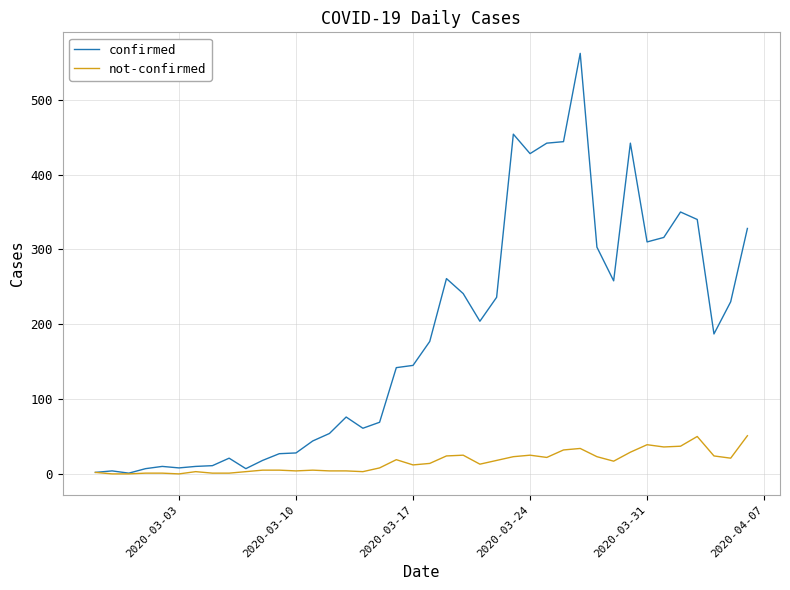

Rank the series by their average value, from lowest to highest.

not-confirmed, confirmed